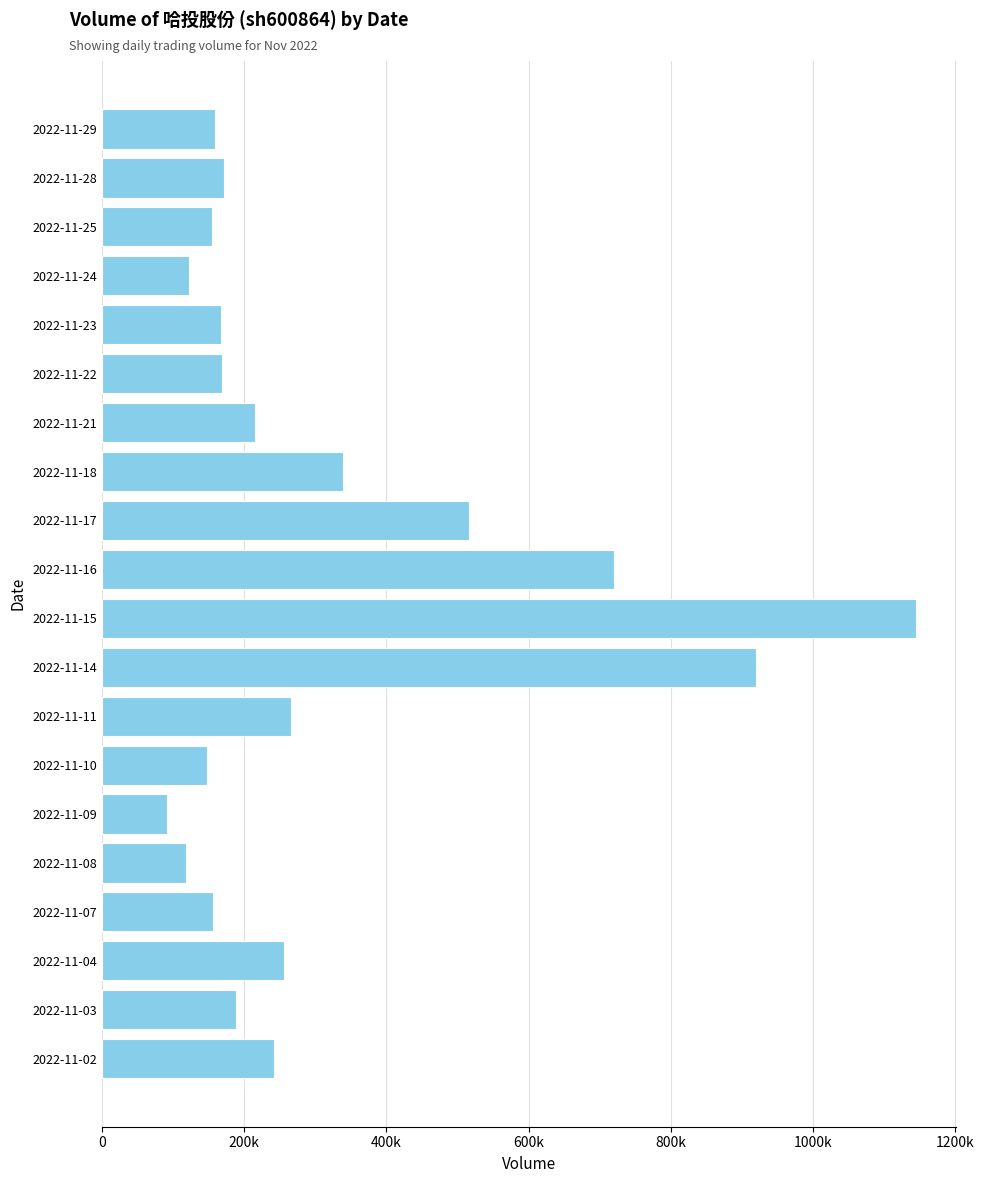

At which category does the chart reach its minimum across all series?

2022-11-09